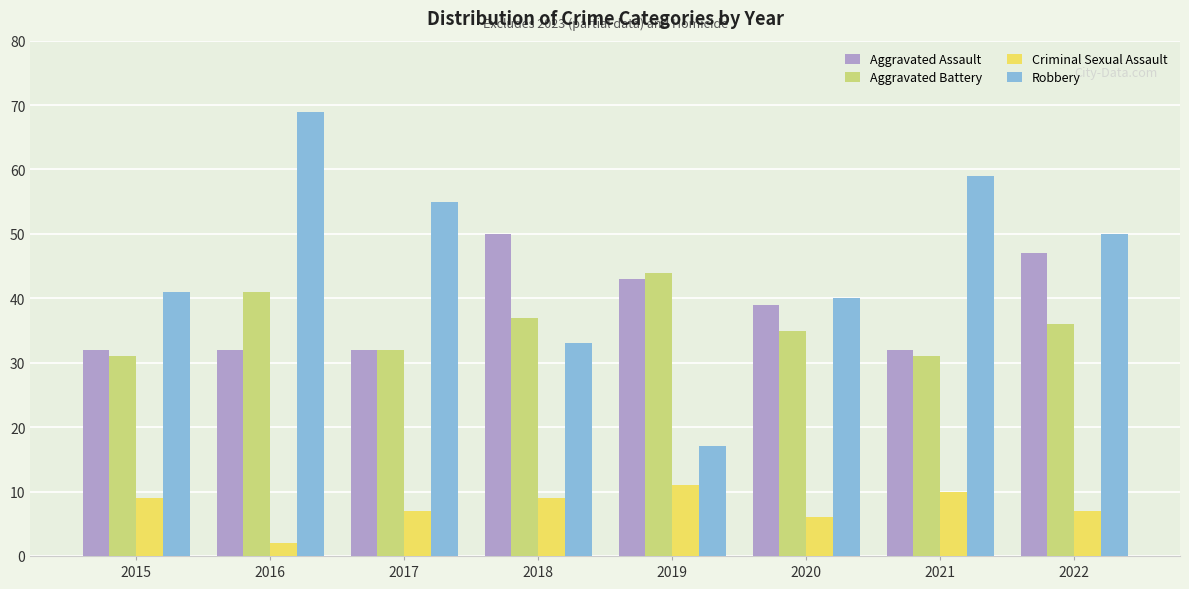

Which series changed the most between 2017 and 2021?

Robbery